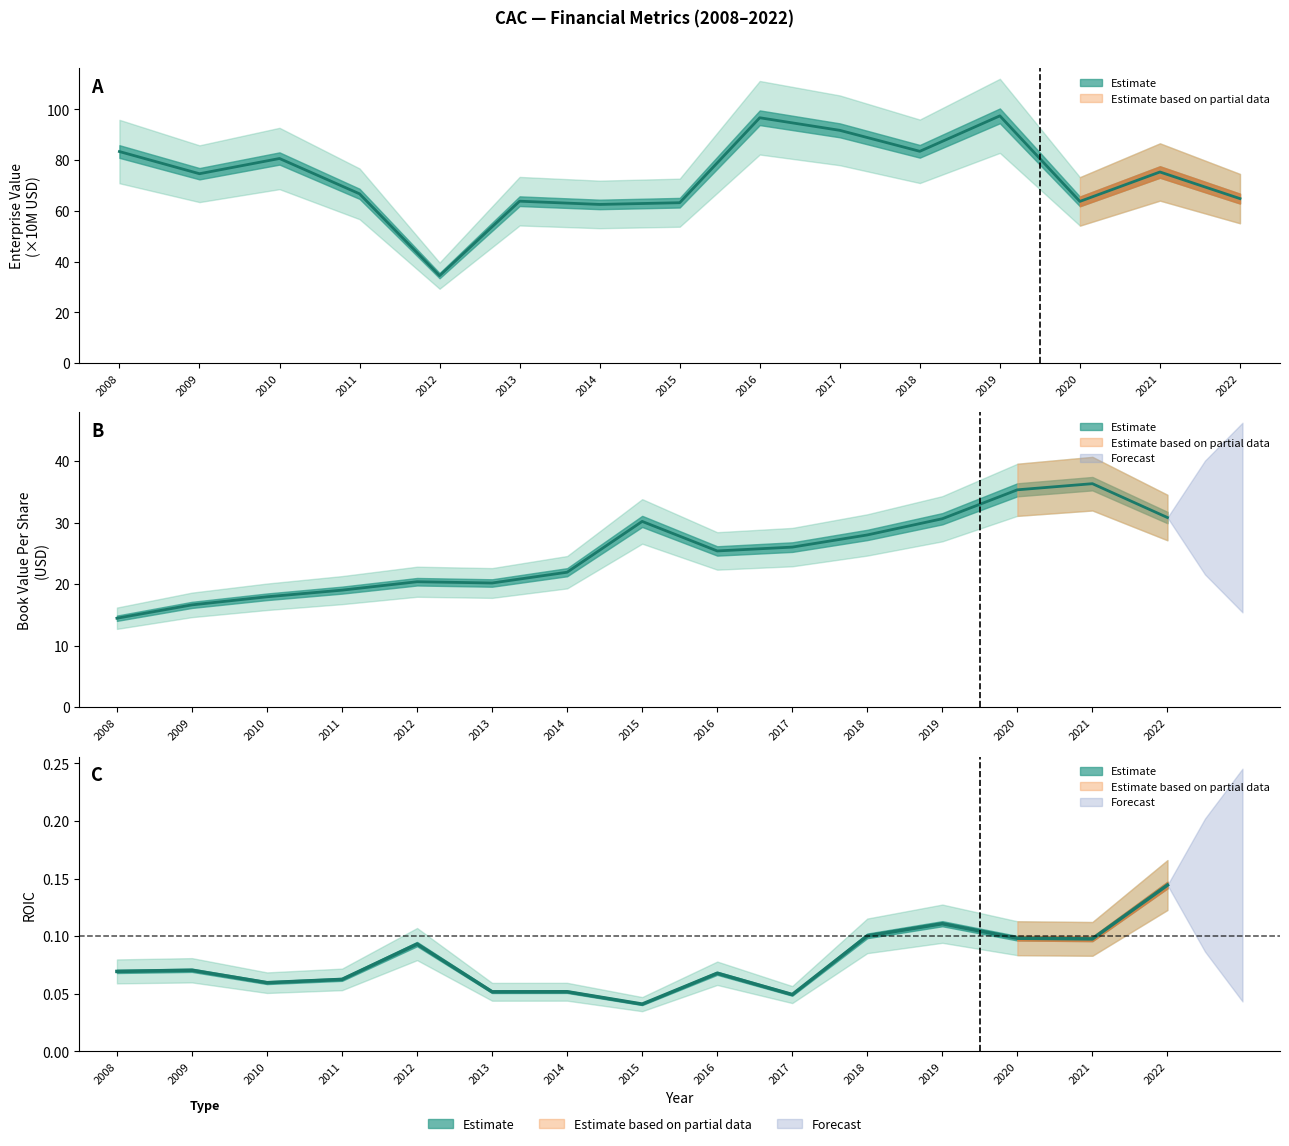

At which category is the sum across all series the highest?

2019